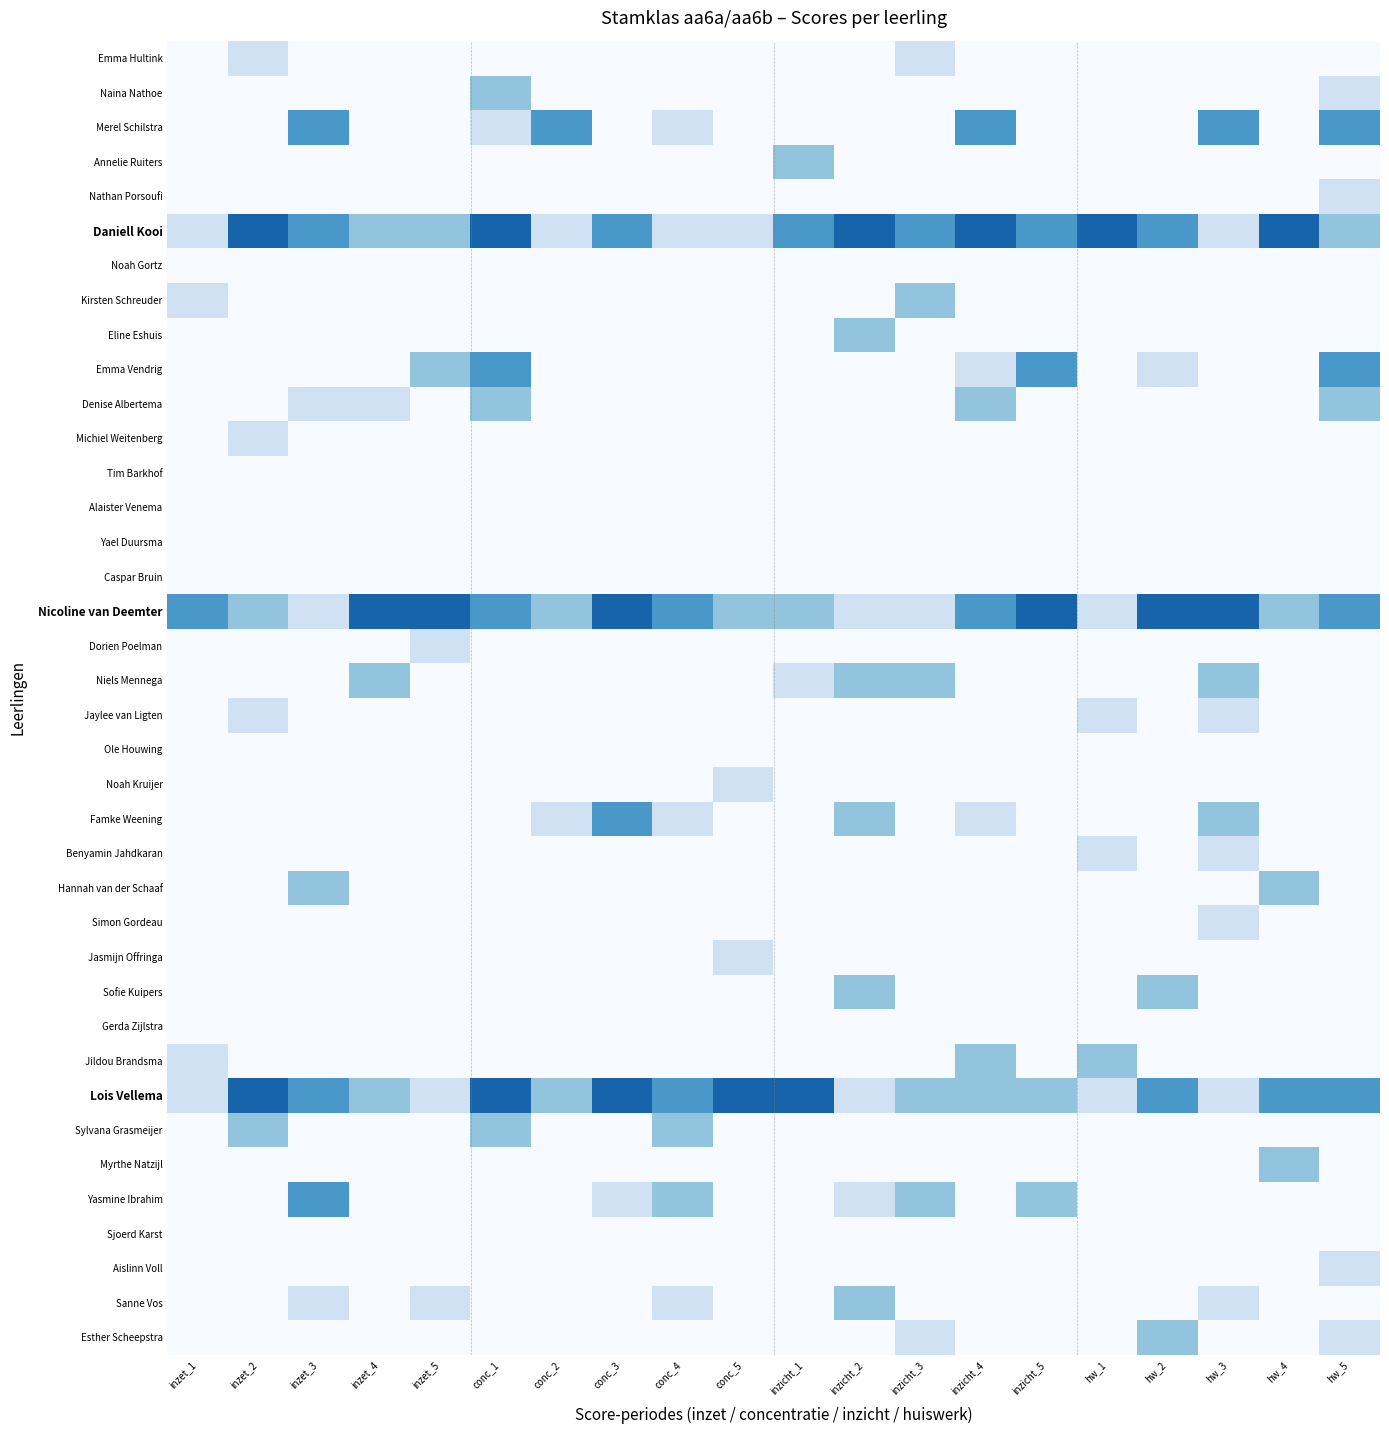

Reading left to right, transcribe all the data shown in this chart.

Emma Hultink: inzet_1=0	inzet_2=1	inzet_3=0	inzet_4=0	inzet_5=0	conc_1=0	conc_2=0	conc_3=0	conc_4=0	conc_5=0	inzicht_1=0	inzicht_2=0	inzicht_3=1	inzicht_4=0	inzicht_5=0	hw_1=0	hw_2=0	hw_3=0	hw_4=0	hw_5=0
Naina Nathoe: inzet_1=0	inzet_2=0	inzet_3=0	inzet_4=0	inzet_5=0	conc_1=2	conc_2=0	conc_3=0	conc_4=0	conc_5=0	inzicht_1=0	inzicht_2=0	inzicht_3=0	inzicht_4=0	inzicht_5=0	hw_1=0	hw_2=0	hw_3=0	hw_4=0	hw_5=1
Merel Schilstra: inzet_1=0	inzet_2=0	inzet_3=3	inzet_4=0	inzet_5=0	conc_1=1	conc_2=3	conc_3=0	conc_4=1	conc_5=0	inzicht_1=0	inzicht_2=0	inzicht_3=0	inzicht_4=3	inzicht_5=0	hw_1=0	hw_2=0	hw_3=3	hw_4=0	hw_5=3
Annelie Ruiters: inzet_1=0	inzet_2=0	inzet_3=0	inzet_4=0	inzet_5=0	conc_1=0	conc_2=0	conc_3=0	conc_4=0	conc_5=0	inzicht_1=2	inzicht_2=0	inzicht_3=0	inzicht_4=0	inzicht_5=0	hw_1=0	hw_2=0	hw_3=0	hw_4=0	hw_5=0
Nathan Porsoufi: inzet_1=0	inzet_2=0	inzet_3=0	inzet_4=0	inzet_5=0	conc_1=0	conc_2=0	conc_3=0	conc_4=0	conc_5=0	inzicht_1=0	inzicht_2=0	inzicht_3=0	inzicht_4=0	inzicht_5=0	hw_1=0	hw_2=0	hw_3=0	hw_4=0	hw_5=1
Daniell Kooi: inzet_1=1	inzet_2=4	inzet_3=3	inzet_4=2	inzet_5=2	conc_1=4	conc_2=1	conc_3=3	conc_4=1	conc_5=1	inzicht_1=3	inzicht_2=4	inzicht_3=3	inzicht_4=4	inzicht_5=3	hw_1=4	hw_2=3	hw_3=1	hw_4=4	hw_5=2
Noah Gortz: inzet_1=0	inzet_2=0	inzet_3=0	inzet_4=0	inzet_5=0	conc_1=0	conc_2=0	conc_3=0	conc_4=0	conc_5=0	inzicht_1=0	inzicht_2=0	inzicht_3=0	inzicht_4=0	inzicht_5=0	hw_1=0	hw_2=0	hw_3=0	hw_4=0	hw_5=0
Kirsten Schreuder: inzet_1=1	inzet_2=0	inzet_3=0	inzet_4=0	inzet_5=0	conc_1=0	conc_2=0	conc_3=0	conc_4=0	conc_5=0	inzicht_1=0	inzicht_2=0	inzicht_3=2	inzicht_4=0	inzicht_5=0	hw_1=0	hw_2=0	hw_3=0	hw_4=0	hw_5=0
Eline Eshuis: inzet_1=0	inzet_2=0	inzet_3=0	inzet_4=0	inzet_5=0	conc_1=0	conc_2=0	conc_3=0	conc_4=0	conc_5=0	inzicht_1=0	inzicht_2=2	inzicht_3=0	inzicht_4=0	inzicht_5=0	hw_1=0	hw_2=0	hw_3=0	hw_4=0	hw_5=0
Emma Vendrig: inzet_1=0	inzet_2=0	inzet_3=0	inzet_4=0	inzet_5=2	conc_1=3	conc_2=0	conc_3=0	conc_4=0	conc_5=0	inzicht_1=0	inzicht_2=0	inzicht_3=0	inzicht_4=1	inzicht_5=3	hw_1=0	hw_2=1	hw_3=0	hw_4=0	hw_5=3
Denise Albertema: inzet_1=0	inzet_2=0	inzet_3=1	inzet_4=1	inzet_5=0	conc_1=2	conc_2=0	conc_3=0	conc_4=0	conc_5=0	inzicht_1=0	inzicht_2=0	inzicht_3=0	inzicht_4=2	inzicht_5=0	hw_1=0	hw_2=0	hw_3=0	hw_4=0	hw_5=2
Michiel Weitenberg: inzet_1=0	inzet_2=1	inzet_3=0	inzet_4=0	inzet_5=0	conc_1=0	conc_2=0	conc_3=0	conc_4=0	conc_5=0	inzicht_1=0	inzicht_2=0	inzicht_3=0	inzicht_4=0	inzicht_5=0	hw_1=0	hw_2=0	hw_3=0	hw_4=0	hw_5=0
Tim Barkhof: inzet_1=0	inzet_2=0	inzet_3=0	inzet_4=0	inzet_5=0	conc_1=0	conc_2=0	conc_3=0	conc_4=0	conc_5=0	inzicht_1=0	inzicht_2=0	inzicht_3=0	inzicht_4=0	inzicht_5=0	hw_1=0	hw_2=0	hw_3=0	hw_4=0	hw_5=0
Alaister Venema: inzet_1=0	inzet_2=0	inzet_3=0	inzet_4=0	inzet_5=0	conc_1=0	conc_2=0	conc_3=0	conc_4=0	conc_5=0	inzicht_1=0	inzicht_2=0	inzicht_3=0	inzicht_4=0	inzicht_5=0	hw_1=0	hw_2=0	hw_3=0	hw_4=0	hw_5=0
Yael Duursma: inzet_1=0	inzet_2=0	inzet_3=0	inzet_4=0	inzet_5=0	conc_1=0	conc_2=0	conc_3=0	conc_4=0	conc_5=0	inzicht_1=0	inzicht_2=0	inzicht_3=0	inzicht_4=0	inzicht_5=0	hw_1=0	hw_2=0	hw_3=0	hw_4=0	hw_5=0
Caspar Bruin: inzet_1=0	inzet_2=0	inzet_3=0	inzet_4=0	inzet_5=0	conc_1=0	conc_2=0	conc_3=0	conc_4=0	conc_5=0	inzicht_1=0	inzicht_2=0	inzicht_3=0	inzicht_4=0	inzicht_5=0	hw_1=0	hw_2=0	hw_3=0	hw_4=0	hw_5=0
Nicoline van Deemter: inzet_1=3	inzet_2=2	inzet_3=1	inzet_4=4	inzet_5=4	conc_1=3	conc_2=2	conc_3=4	conc_4=3	conc_5=2	inzicht_1=2	inzicht_2=1	inzicht_3=1	inzicht_4=3	inzicht_5=4	hw_1=1	hw_2=4	hw_3=4	hw_4=2	hw_5=3
Dorien Poelman: inzet_1=0	inzet_2=0	inzet_3=0	inzet_4=0	inzet_5=1	conc_1=0	conc_2=0	conc_3=0	conc_4=0	conc_5=0	inzicht_1=0	inzicht_2=0	inzicht_3=0	inzicht_4=0	inzicht_5=0	hw_1=0	hw_2=0	hw_3=0	hw_4=0	hw_5=0
Niels Mennega: inzet_1=0	inzet_2=0	inzet_3=0	inzet_4=2	inzet_5=0	conc_1=0	conc_2=0	conc_3=0	conc_4=0	conc_5=0	inzicht_1=1	inzicht_2=2	inzicht_3=2	inzicht_4=0	inzicht_5=0	hw_1=0	hw_2=0	hw_3=2	hw_4=0	hw_5=0
Jaylee van Ligten: inzet_1=0	inzet_2=1	inzet_3=0	inzet_4=0	inzet_5=0	conc_1=0	conc_2=0	conc_3=0	conc_4=0	conc_5=0	inzicht_1=0	inzicht_2=0	inzicht_3=0	inzicht_4=0	inzicht_5=0	hw_1=1	hw_2=0	hw_3=1	hw_4=0	hw_5=0
Ole Houwing: inzet_1=0	inzet_2=0	inzet_3=0	inzet_4=0	inzet_5=0	conc_1=0	conc_2=0	conc_3=0	conc_4=0	conc_5=0	inzicht_1=0	inzicht_2=0	inzicht_3=0	inzicht_4=0	inzicht_5=0	hw_1=0	hw_2=0	hw_3=0	hw_4=0	hw_5=0
Noah Kruijer: inzet_1=0	inzet_2=0	inzet_3=0	inzet_4=0	inzet_5=0	conc_1=0	conc_2=0	conc_3=0	conc_4=0	conc_5=1	inzicht_1=0	inzicht_2=0	inzicht_3=0	inzicht_4=0	inzicht_5=0	hw_1=0	hw_2=0	hw_3=0	hw_4=0	hw_5=0
Famke Weening: inzet_1=0	inzet_2=0	inzet_3=0	inzet_4=0	inzet_5=0	conc_1=0	conc_2=1	conc_3=3	conc_4=1	conc_5=0	inzicht_1=0	inzicht_2=2	inzicht_3=0	inzicht_4=1	inzicht_5=0	hw_1=0	hw_2=0	hw_3=2	hw_4=0	hw_5=0
Benyamin Jahdkaran: inzet_1=0	inzet_2=0	inzet_3=0	inzet_4=0	inzet_5=0	conc_1=0	conc_2=0	conc_3=0	conc_4=0	conc_5=0	inzicht_1=0	inzicht_2=0	inzicht_3=0	inzicht_4=0	inzicht_5=0	hw_1=1	hw_2=0	hw_3=1	hw_4=0	hw_5=0
Hannah van der Schaaf: inzet_1=0	inzet_2=0	inzet_3=2	inzet_4=0	inzet_5=0	conc_1=0	conc_2=0	conc_3=0	conc_4=0	conc_5=0	inzicht_1=0	inzicht_2=0	inzicht_3=0	inzicht_4=0	inzicht_5=0	hw_1=0	hw_2=0	hw_3=0	hw_4=2	hw_5=0
Simon Gordeau: inzet_1=0	inzet_2=0	inzet_3=0	inzet_4=0	inzet_5=0	conc_1=0	conc_2=0	conc_3=0	conc_4=0	conc_5=0	inzicht_1=0	inzicht_2=0	inzicht_3=0	inzicht_4=0	inzicht_5=0	hw_1=0	hw_2=0	hw_3=1	hw_4=0	hw_5=0
Jasmijn Offringa: inzet_1=0	inzet_2=0	inzet_3=0	inzet_4=0	inzet_5=0	conc_1=0	conc_2=0	conc_3=0	conc_4=0	conc_5=1	inzicht_1=0	inzicht_2=0	inzicht_3=0	inzicht_4=0	inzicht_5=0	hw_1=0	hw_2=0	hw_3=0	hw_4=0	hw_5=0
Sofie Kuipers: inzet_1=0	inzet_2=0	inzet_3=0	inzet_4=0	inzet_5=0	conc_1=0	conc_2=0	conc_3=0	conc_4=0	conc_5=0	inzicht_1=0	inzicht_2=2	inzicht_3=0	inzicht_4=0	inzicht_5=0	hw_1=0	hw_2=2	hw_3=0	hw_4=0	hw_5=0
Gerda Zijlstra: inzet_1=0	inzet_2=0	inzet_3=0	inzet_4=0	inzet_5=0	conc_1=0	conc_2=0	conc_3=0	conc_4=0	conc_5=0	inzicht_1=0	inzicht_2=0	inzicht_3=0	inzicht_4=0	inzicht_5=0	hw_1=0	hw_2=0	hw_3=0	hw_4=0	hw_5=0
Jildou Brandsma: inzet_1=1	inzet_2=0	inzet_3=0	inzet_4=0	inzet_5=0	conc_1=0	conc_2=0	conc_3=0	conc_4=0	conc_5=0	inzicht_1=0	inzicht_2=0	inzicht_3=0	inzicht_4=2	inzicht_5=0	hw_1=2	hw_2=0	hw_3=0	hw_4=0	hw_5=0
Lois Vellema: inzet_1=1	inzet_2=4	inzet_3=3	inzet_4=2	inzet_5=1	conc_1=4	conc_2=2	conc_3=4	conc_4=3	conc_5=4	inzicht_1=4	inzicht_2=1	inzicht_3=2	inzicht_4=2	inzicht_5=2	hw_1=1	hw_2=3	hw_3=1	hw_4=3	hw_5=3
Sylvana Grasmeijer: inzet_1=0	inzet_2=2	inzet_3=0	inzet_4=0	inzet_5=0	conc_1=2	conc_2=0	conc_3=0	conc_4=2	conc_5=0	inzicht_1=0	inzicht_2=0	inzicht_3=0	inzicht_4=0	inzicht_5=0	hw_1=0	hw_2=0	hw_3=0	hw_4=0	hw_5=0
Myrthe Natzijl: inzet_1=0	inzet_2=0	inzet_3=0	inzet_4=0	inzet_5=0	conc_1=0	conc_2=0	conc_3=0	conc_4=0	conc_5=0	inzicht_1=0	inzicht_2=0	inzicht_3=0	inzicht_4=0	inzicht_5=0	hw_1=0	hw_2=0	hw_3=0	hw_4=2	hw_5=0
Yasmine Ibrahim: inzet_1=0	inzet_2=0	inzet_3=3	inzet_4=0	inzet_5=0	conc_1=0	conc_2=0	conc_3=1	conc_4=2	conc_5=0	inzicht_1=0	inzicht_2=1	inzicht_3=2	inzicht_4=0	inzicht_5=2	hw_1=0	hw_2=0	hw_3=0	hw_4=0	hw_5=0
Sjoerd Karst: inzet_1=0	inzet_2=0	inzet_3=0	inzet_4=0	inzet_5=0	conc_1=0	conc_2=0	conc_3=0	conc_4=0	conc_5=0	inzicht_1=0	inzicht_2=0	inzicht_3=0	inzicht_4=0	inzicht_5=0	hw_1=0	hw_2=0	hw_3=0	hw_4=0	hw_5=0
Aislinn Voll: inzet_1=0	inzet_2=0	inzet_3=0	inzet_4=0	inzet_5=0	conc_1=0	conc_2=0	conc_3=0	conc_4=0	conc_5=0	inzicht_1=0	inzicht_2=0	inzicht_3=0	inzicht_4=0	inzicht_5=0	hw_1=0	hw_2=0	hw_3=0	hw_4=0	hw_5=1
Sanne Vos: inzet_1=0	inzet_2=0	inzet_3=1	inzet_4=0	inzet_5=1	conc_1=0	conc_2=0	conc_3=0	conc_4=1	conc_5=0	inzicht_1=0	inzicht_2=2	inzicht_3=0	inzicht_4=0	inzicht_5=0	hw_1=0	hw_2=0	hw_3=1	hw_4=0	hw_5=0
Esther Scheepstra: inzet_1=0	inzet_2=0	inzet_3=0	inzet_4=0	inzet_5=0	conc_1=0	conc_2=0	conc_3=0	conc_4=0	conc_5=0	inzicht_1=0	inzicht_2=0	inzicht_3=1	inzicht_4=0	inzicht_5=0	hw_1=0	hw_2=2	hw_3=0	hw_4=0	hw_5=1